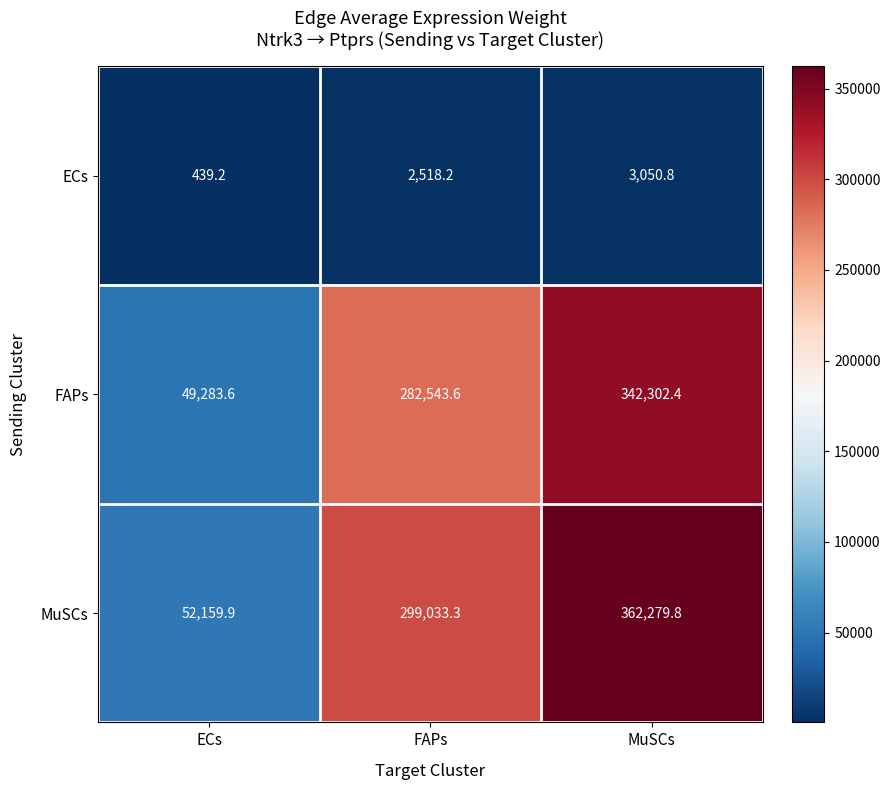

The value of FAPs at ECs is 87768.0. True or false?

False